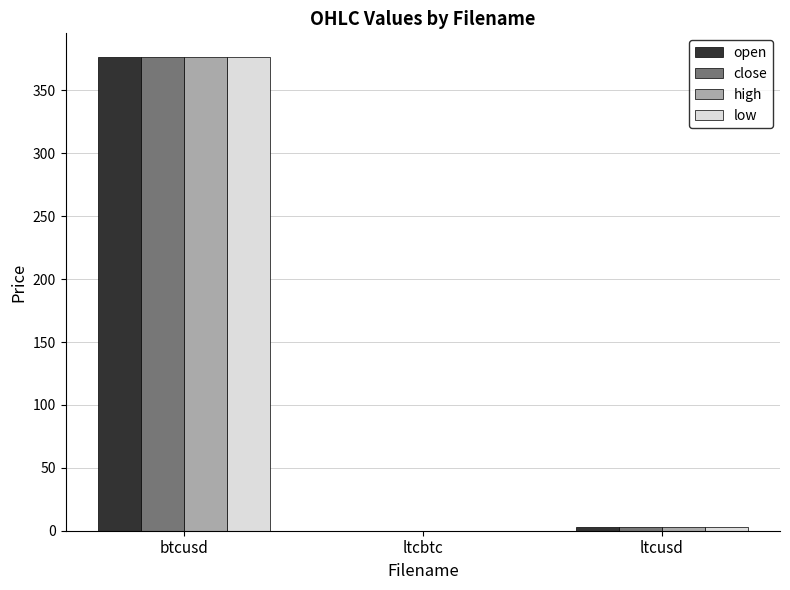

At which category is the sum across all series the highest?

btcusd